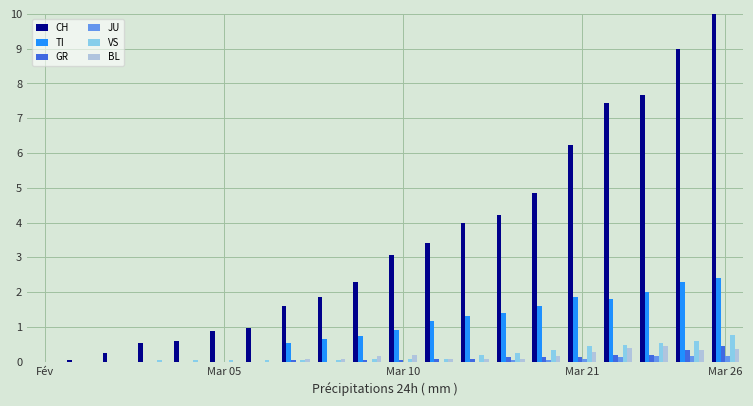

Which series has the largest total across all categories?

CH